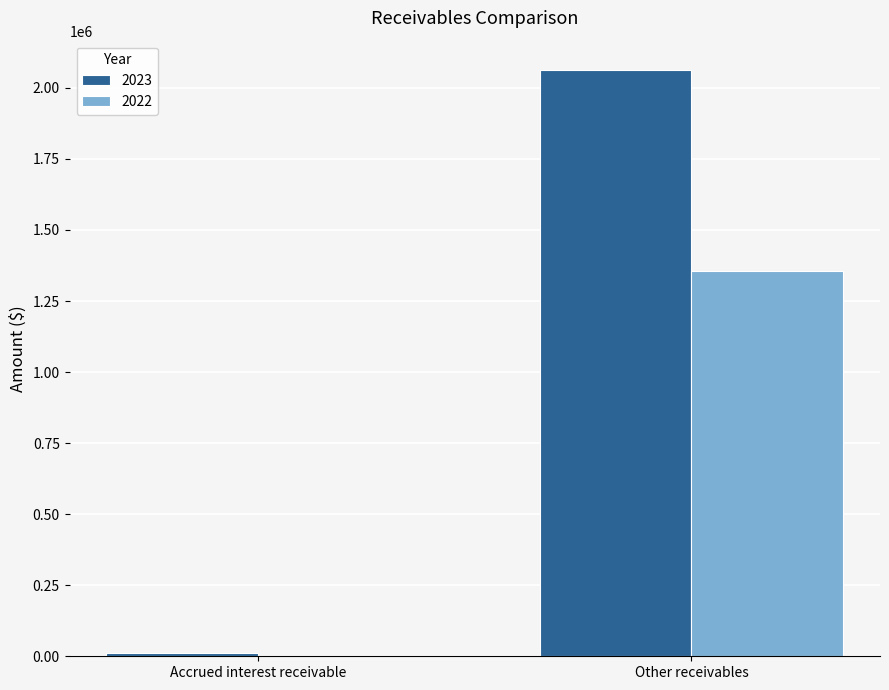

Which label corresponds to the largest value in the chart?

Other receivables